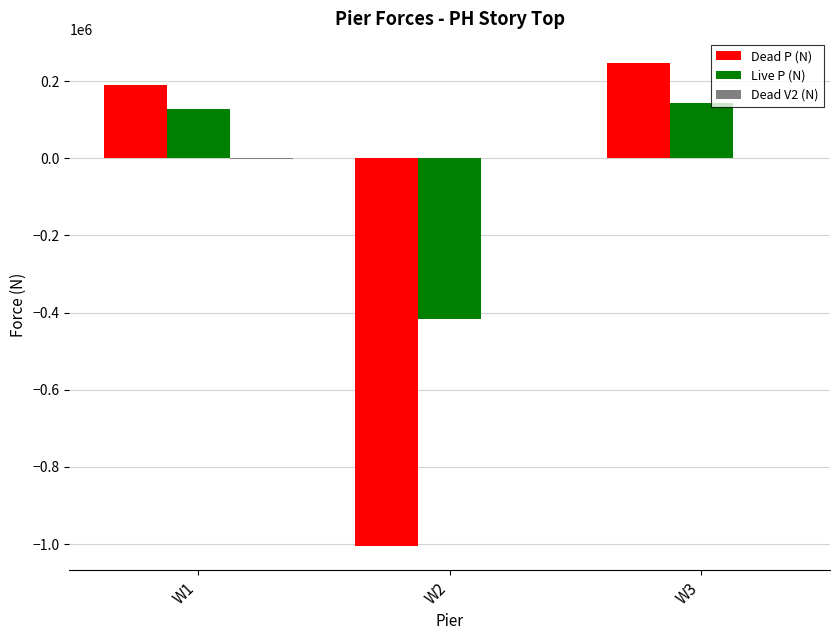

Between W2 and W3, which series saw the biggest shift?

Dead P (N)